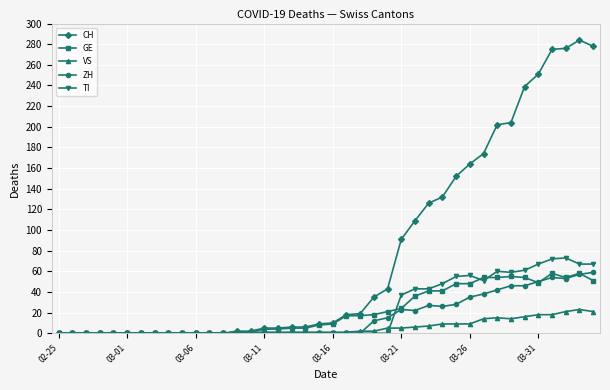

Which series has the largest total across all categories?

CH